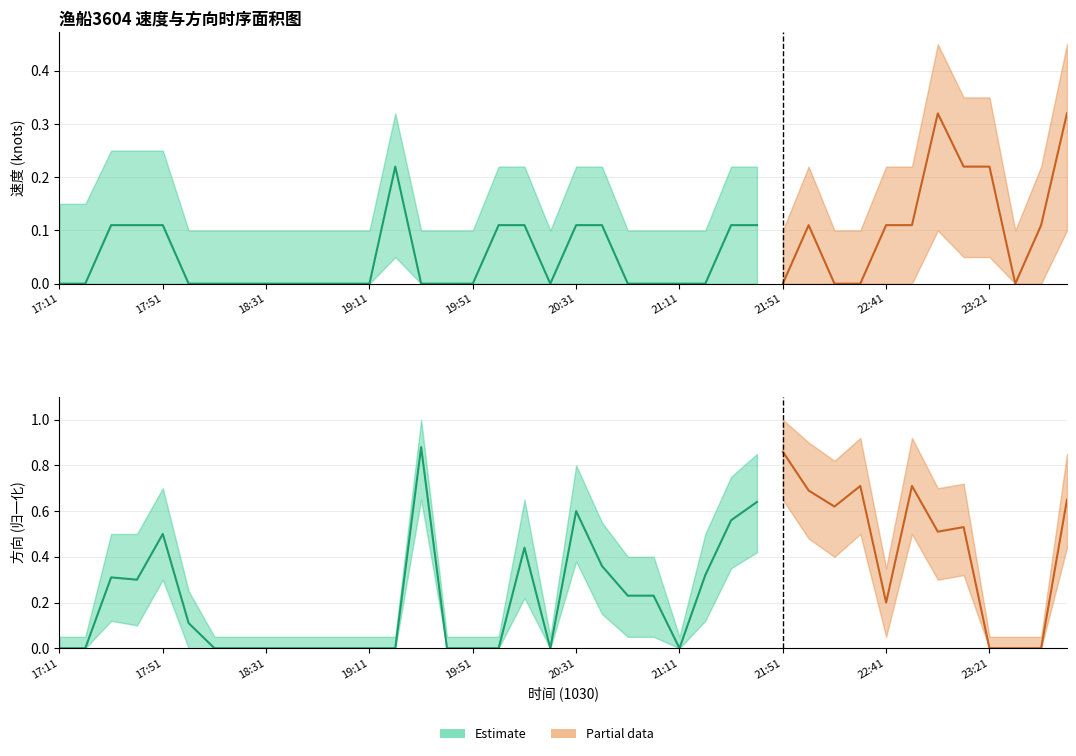

Between 17:11 and 21:31, which is larger?

21:31